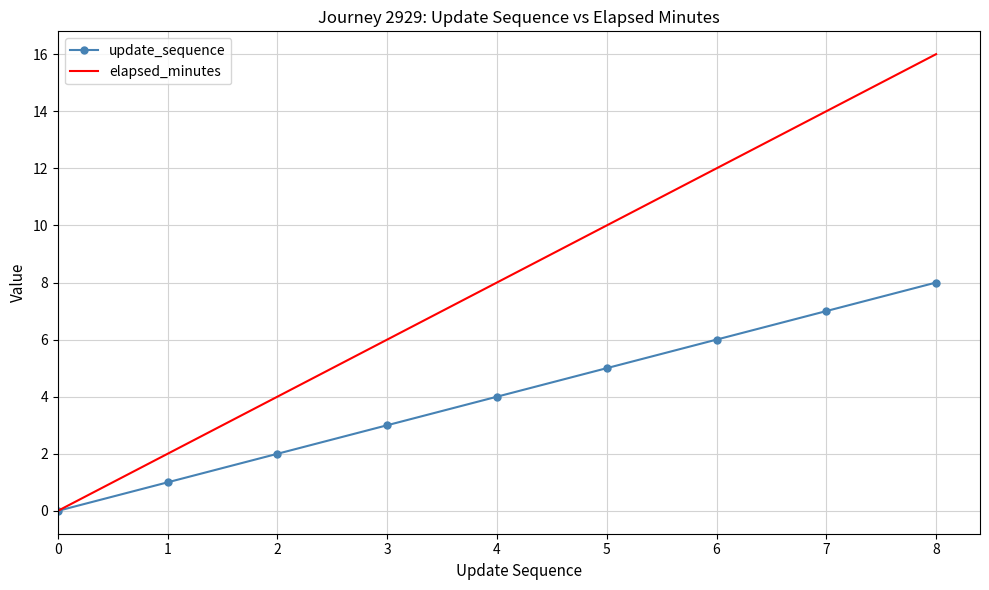

Reading left to right, what are all the values shown in this chart?

update_sequence: 0	1	2	3	4	5	6	7	8
elapsed_minutes: 0	2	4	6	8	10	12	14	16